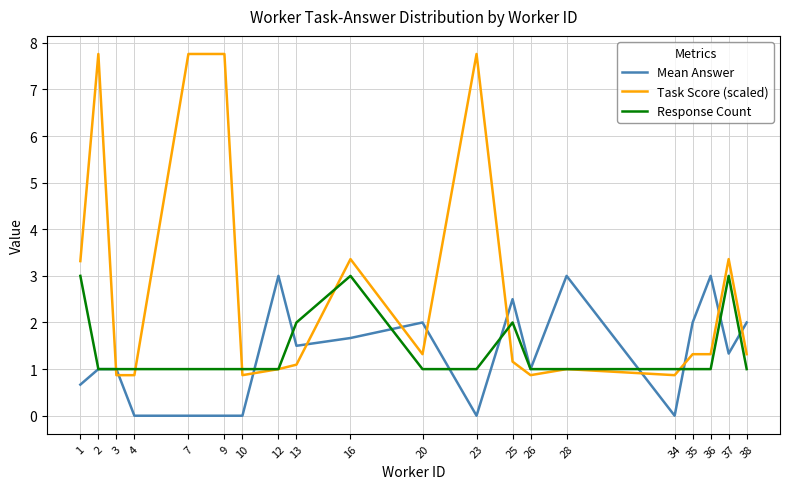

What is the highest value of the Mean Answer series?

3.0